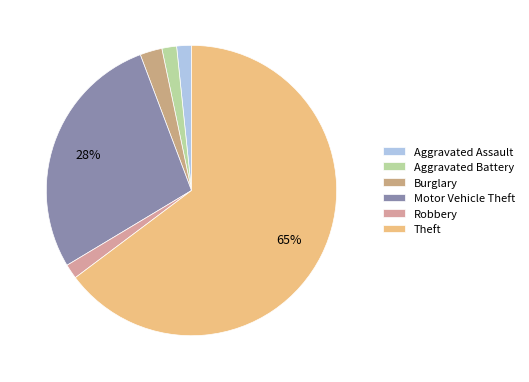

Which category has the biggest portion of the pie?

Theft